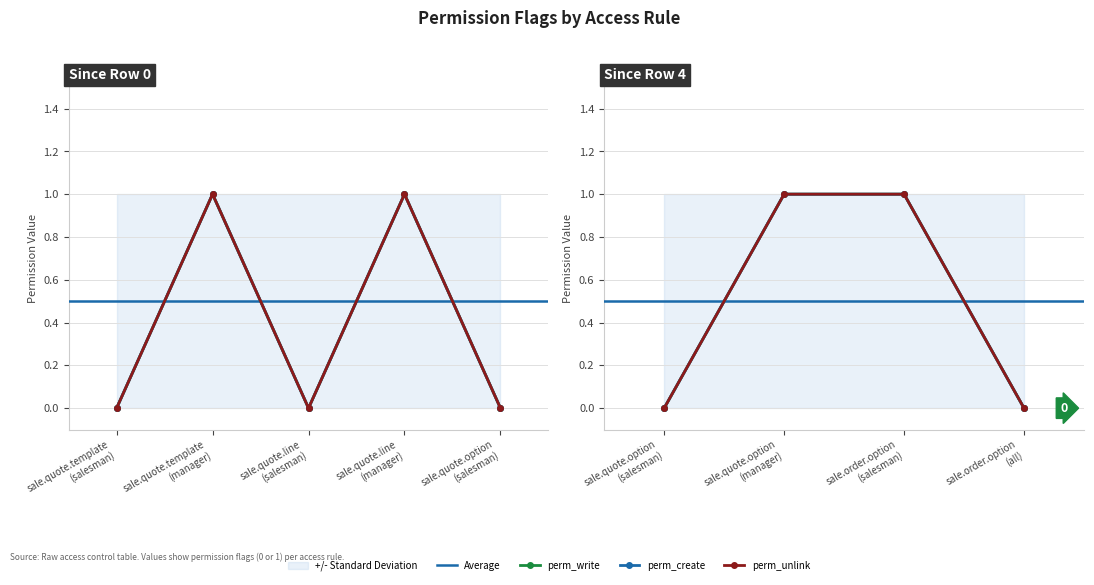

At which category does the chart reach its minimum across all series?

sale.quote.template
(salesman)